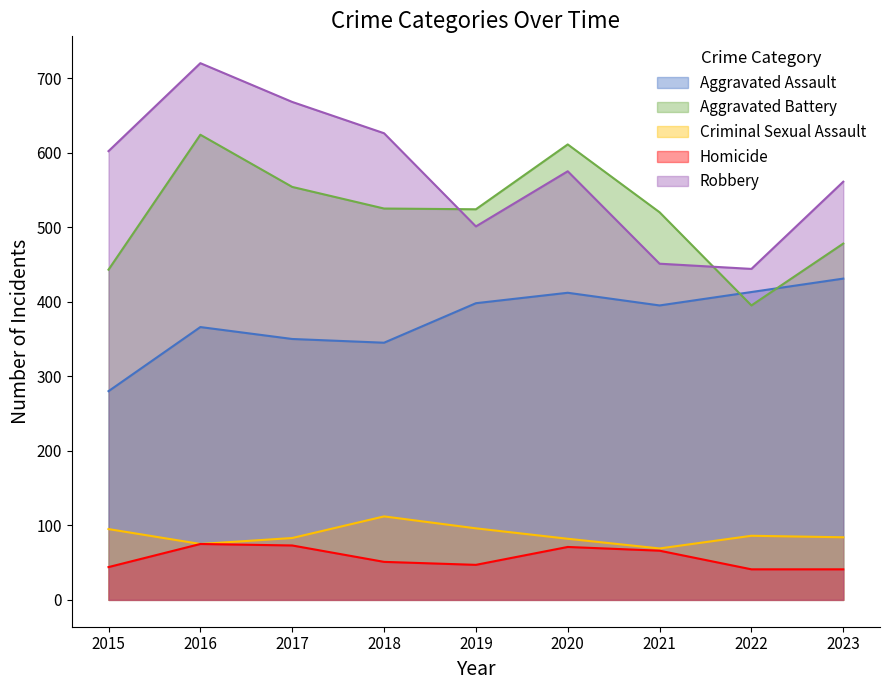

What is the average value of the Aggravated Assault series?

377